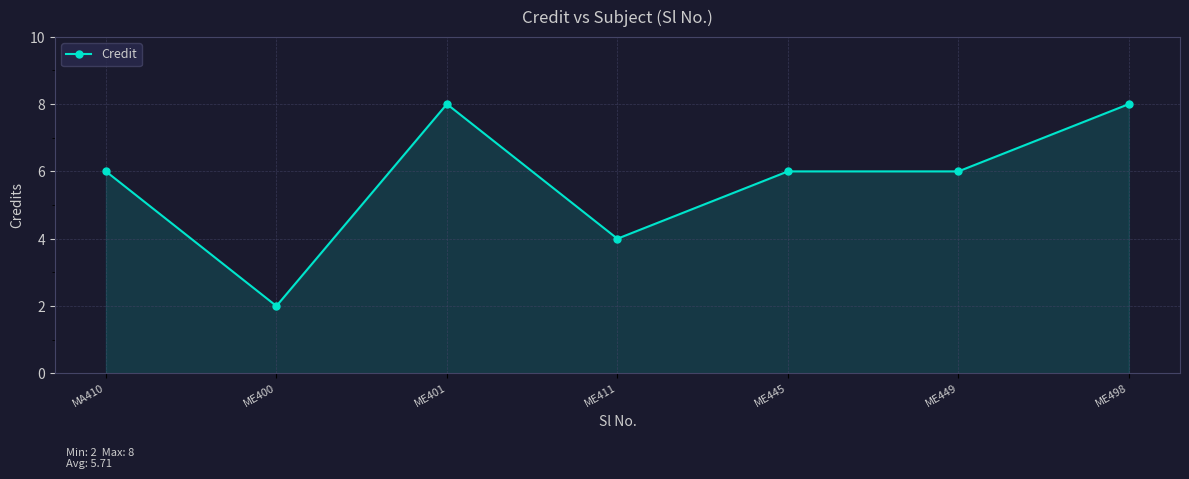

What is the approximate value at ME411?

4